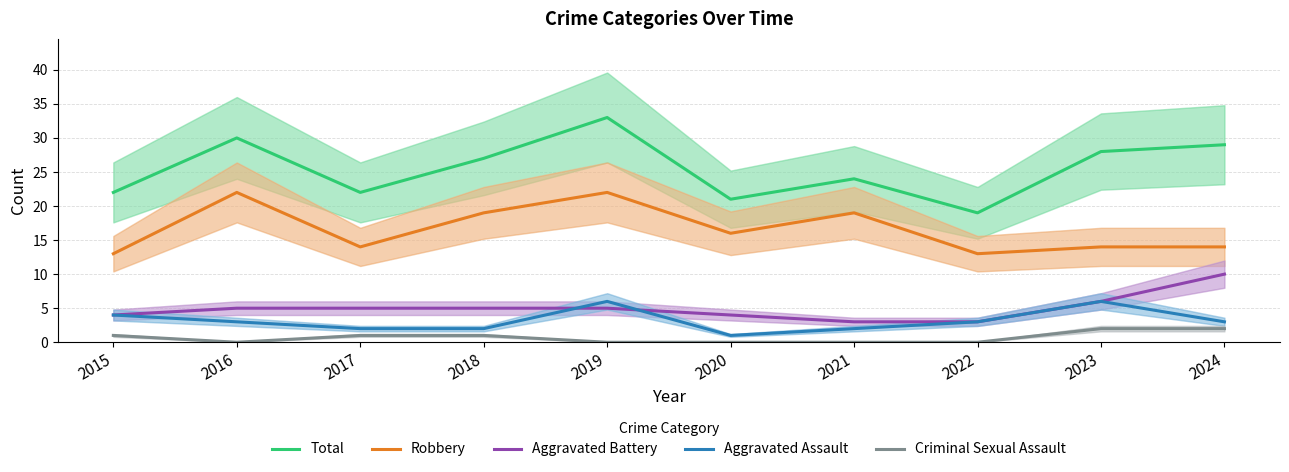

What is the value of the Total point at the 5th from the left?

33